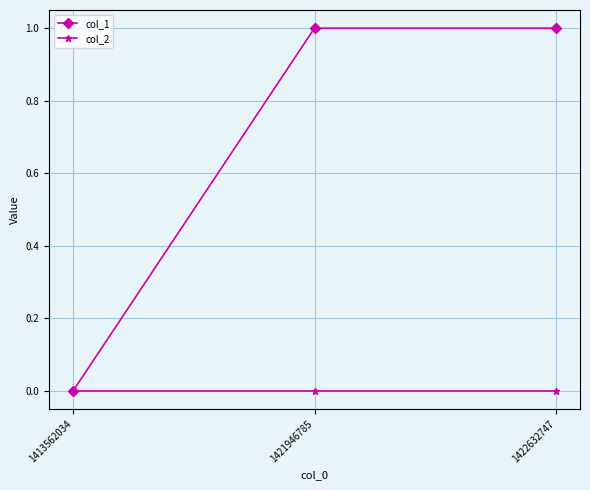

Reading left to right, list all the values displayed in this chart.

col_1: 1413562034=0	1421946785=1	1422632747=1
col_2: 1413562034=0	1421946785=0	1422632747=0